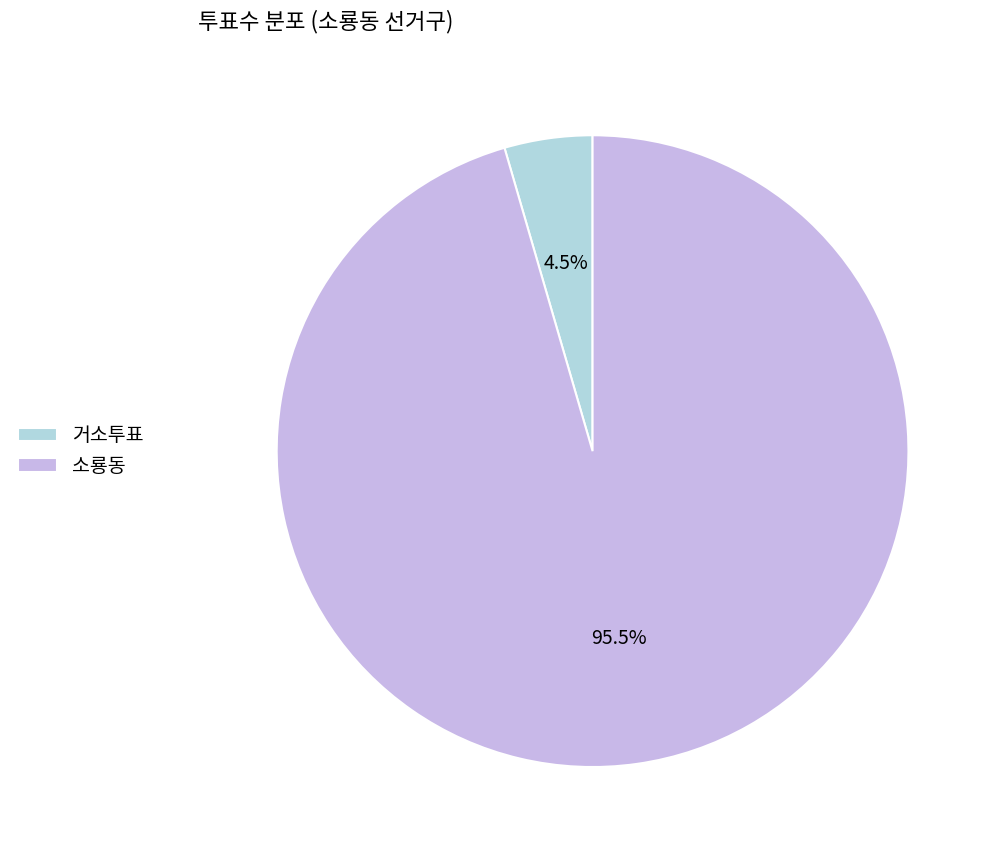

What is the largest slice in the pie chart?

소룡동